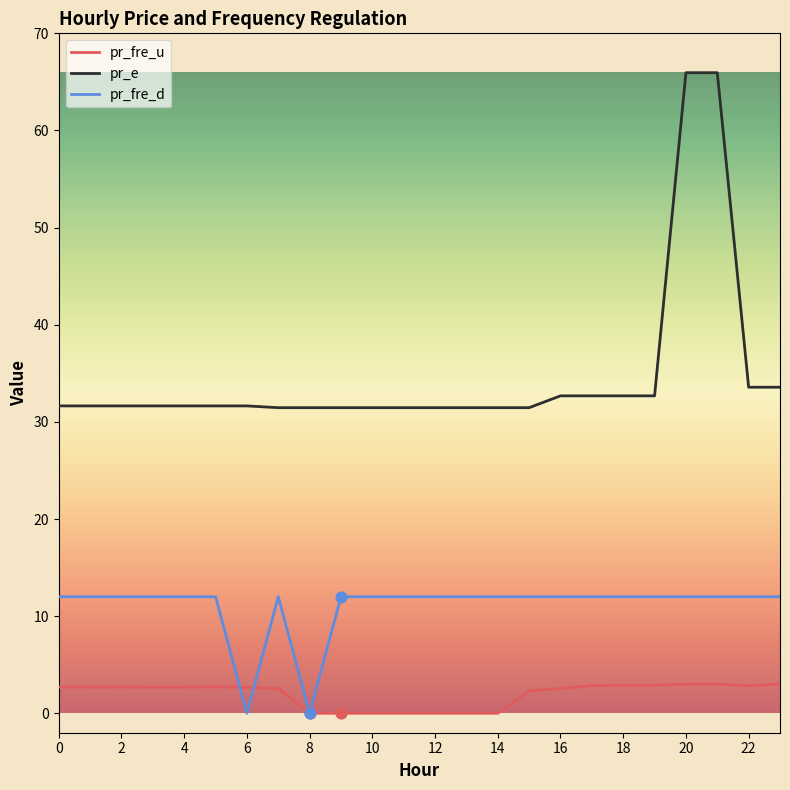

Which series has the largest total across all categories?

pr_e